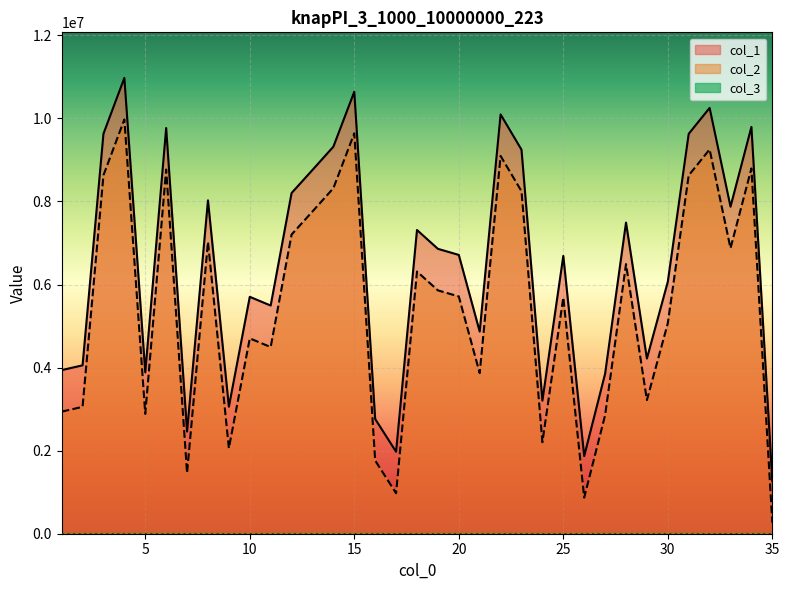

Between 7 and 35, which series saw the biggest shift?

col_1